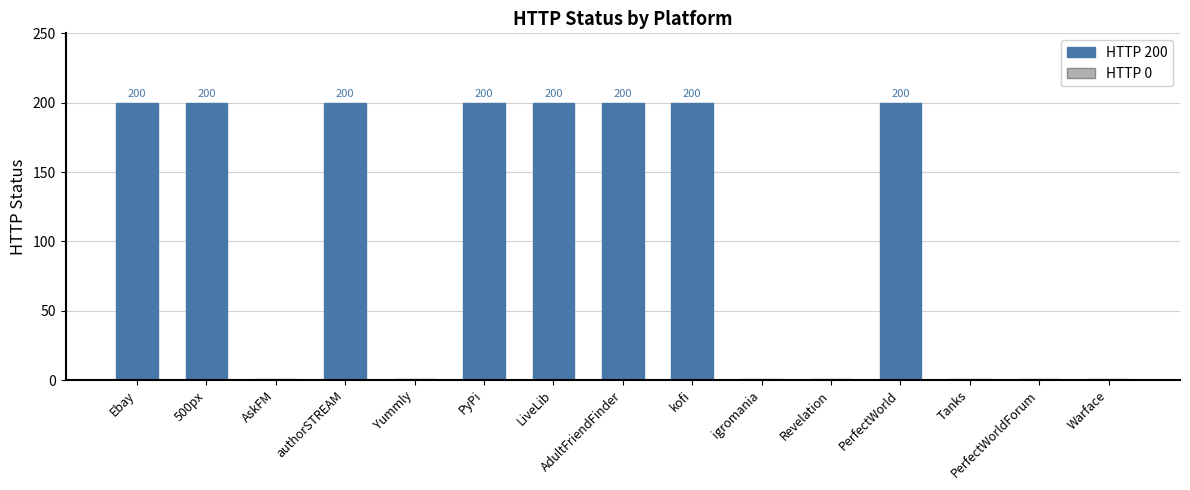

Reading left to right, what are all the values shown in this chart?

200	200	0	200	0	200	200	200	200	0	0	200	0	0	0